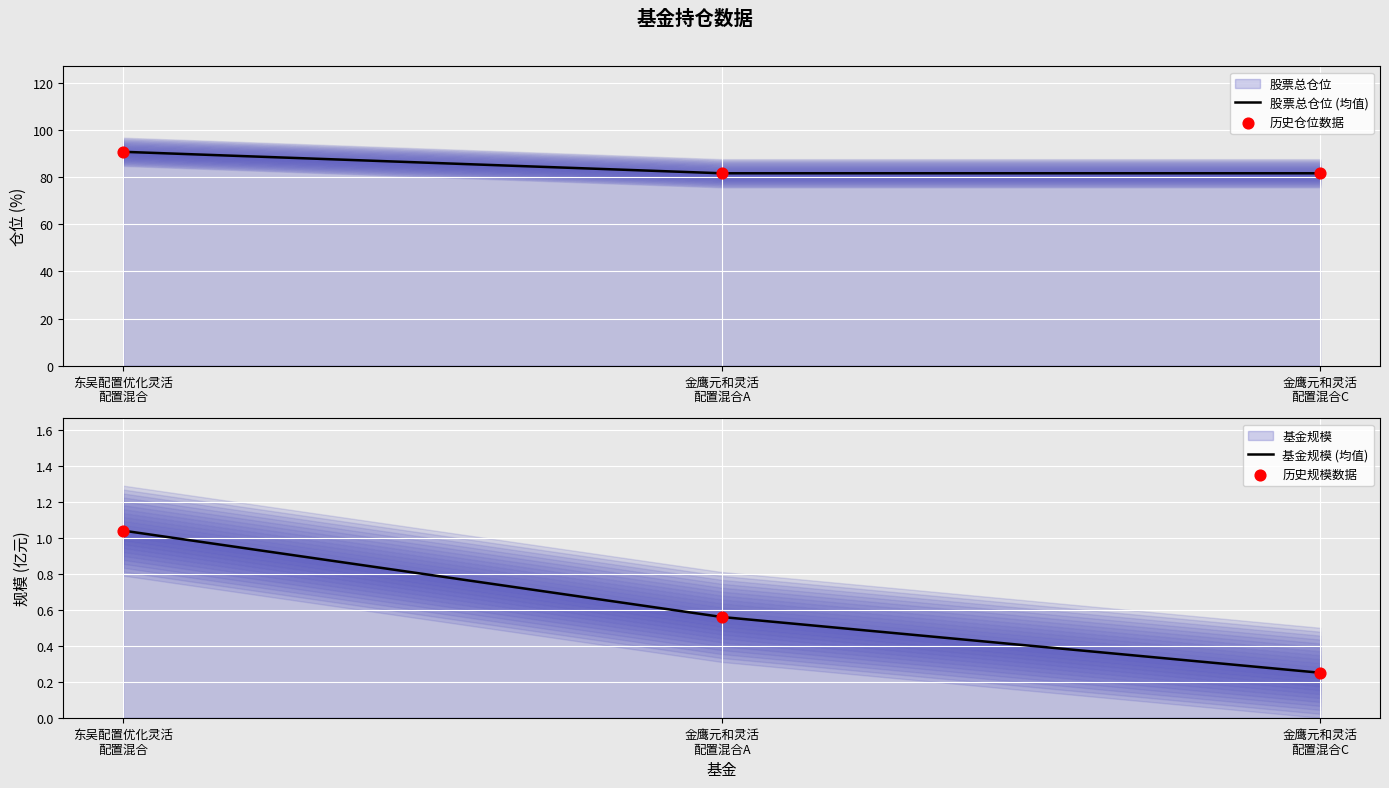

Which series has the largest total across all categories?

股票总仓位 (均值)